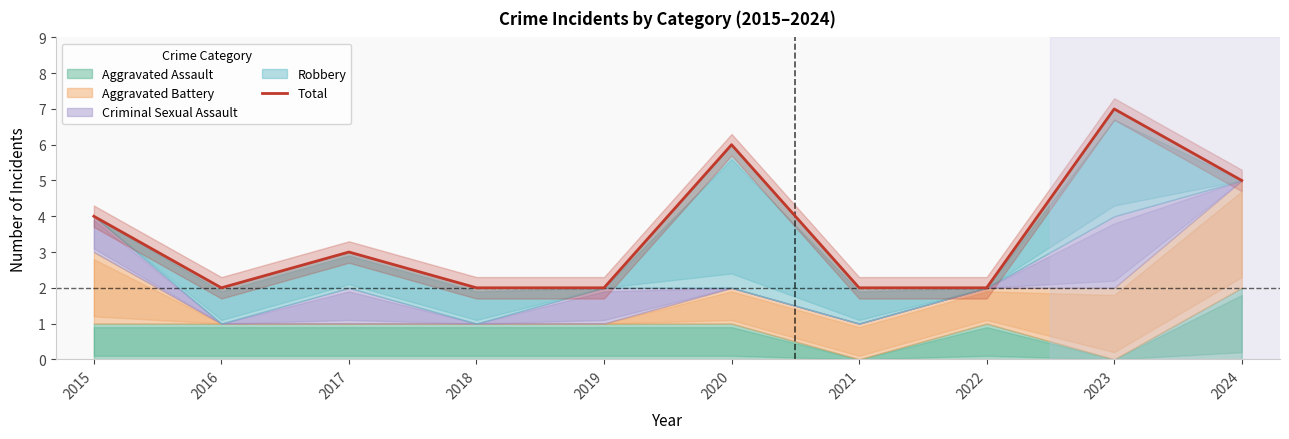

Rank the categories by value from highest to lowest.

2023, 2020, 2024, 2015, 2017, 2016, 2018, 2019, 2021, 2022